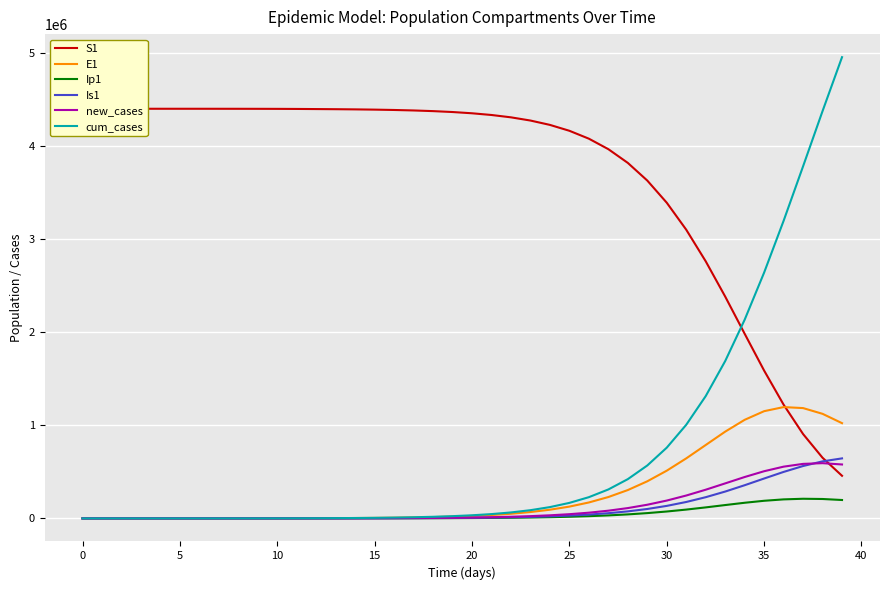

At which label is cum_cases closest to 2479092?

35